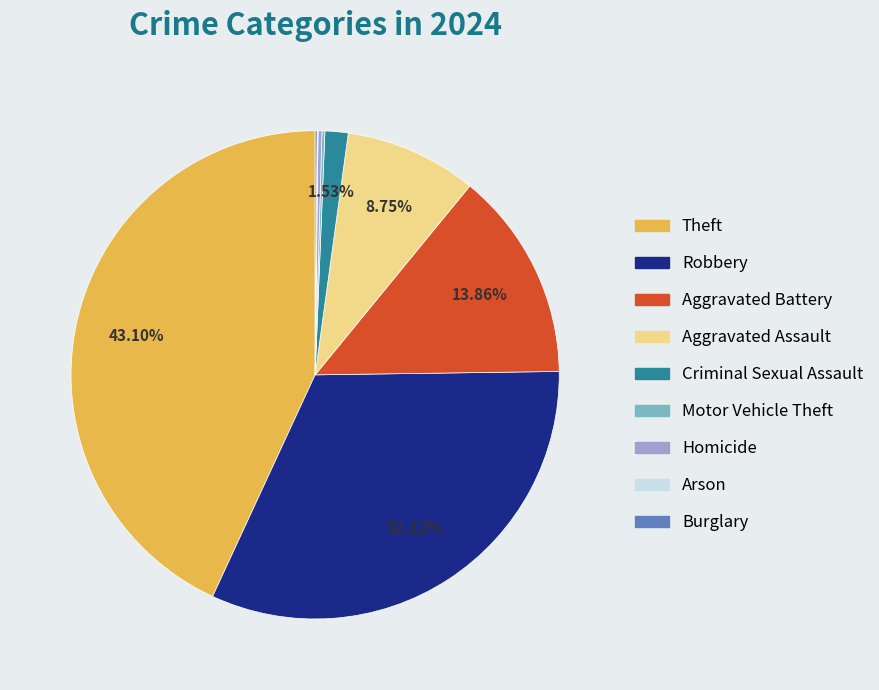

Does Criminal Sexual Assault represent more than half of the total?

No